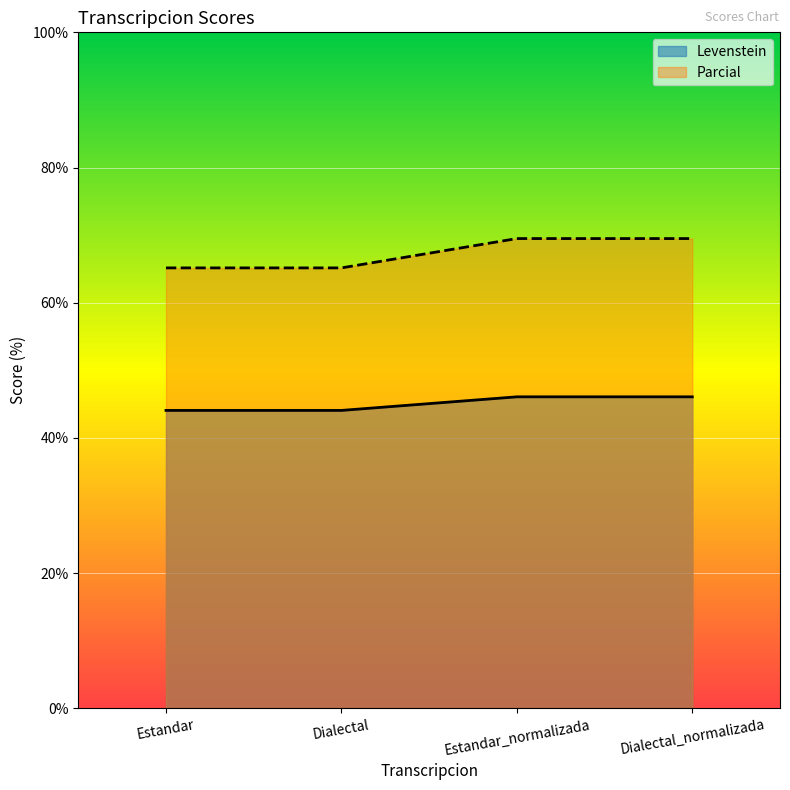

What is the sum of the Parcial values at Dialectal and Estandar?

130.3